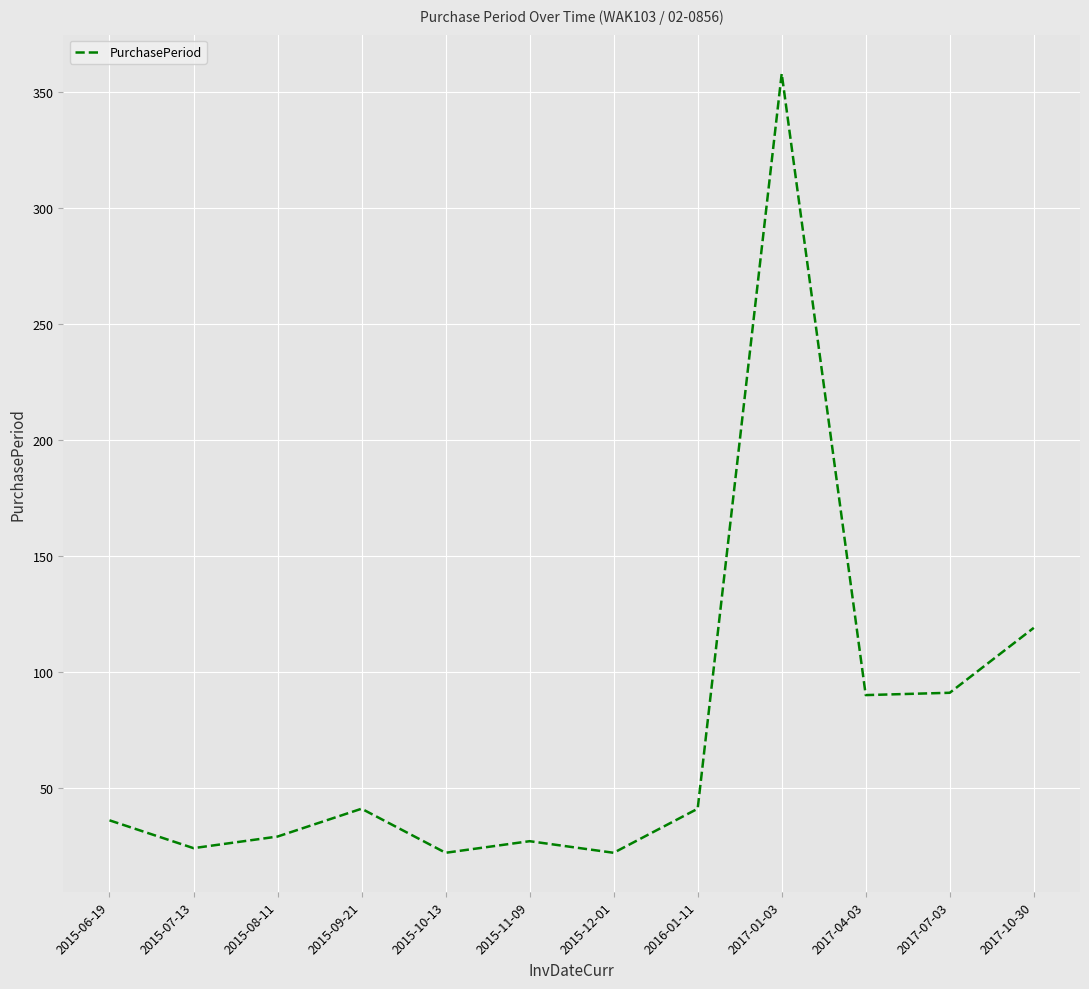

What is the ratio of the value at 2017-07-03 to the value at 2015-09-21?

2.2